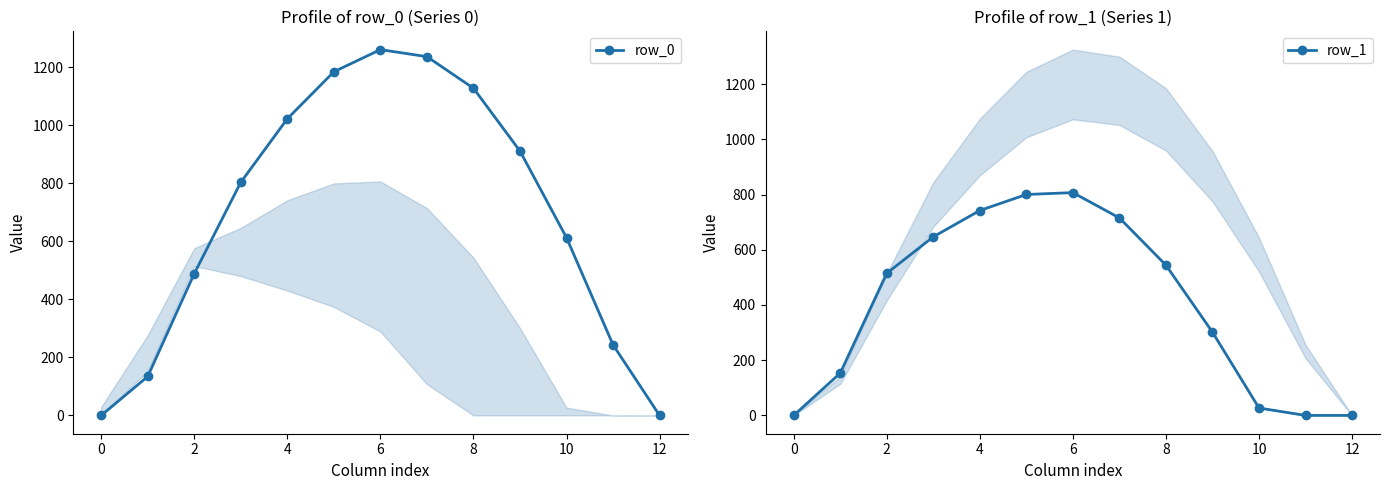

What is the highest value of the row_1 series?

806.9